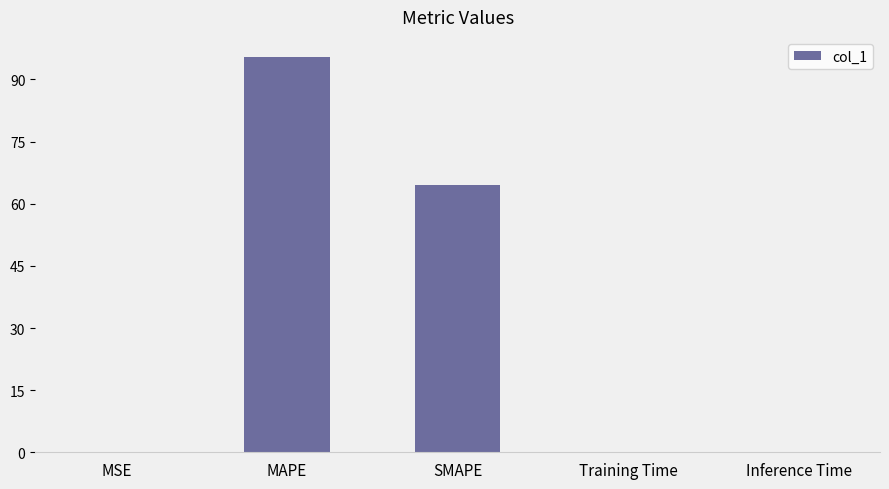

Where is the data nearest to the value 47?

SMAPE